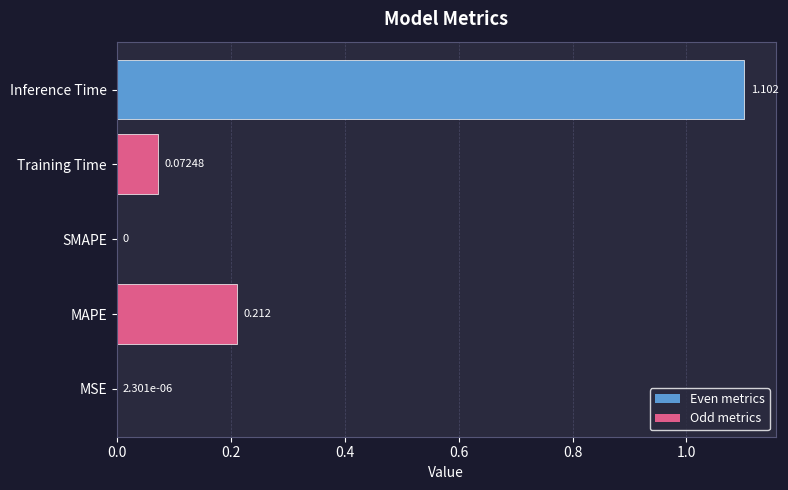

What is the sum of all values?

1.4